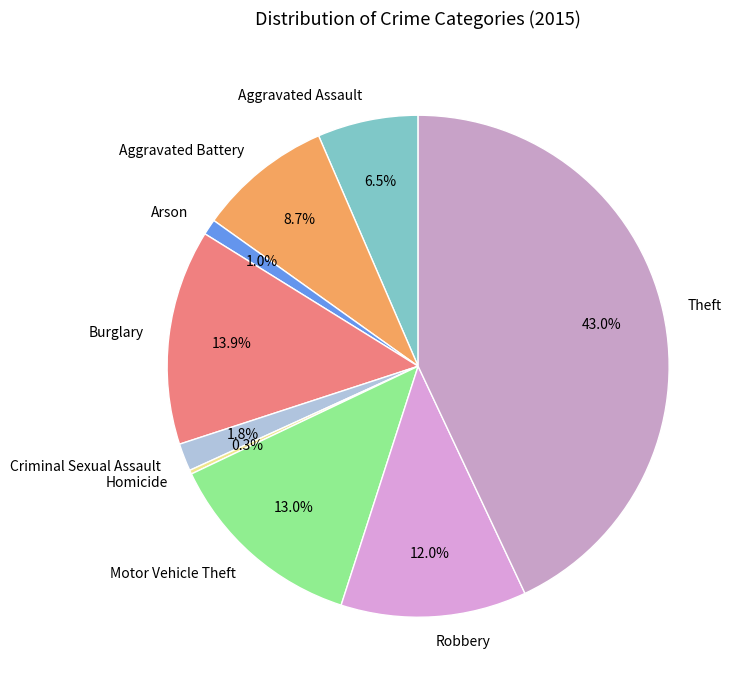

Is there any slice that represents more than half of the pie?

No